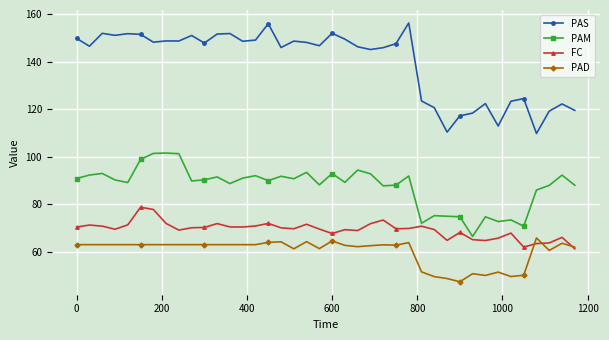

Rank the series by their maximum value, from lowest to highest.

PAD, FC, PAM, PAS